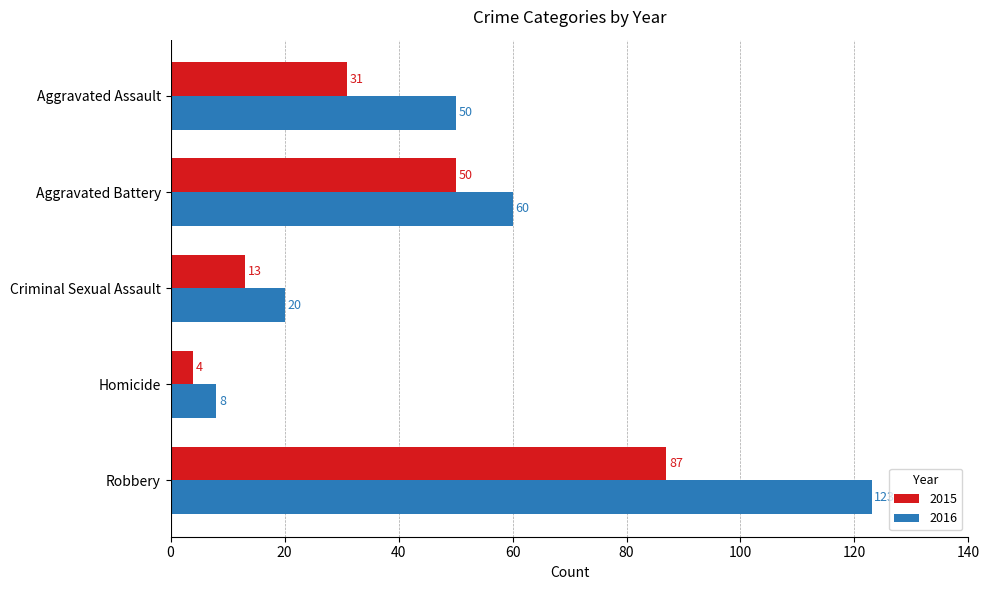

How many series are shown in this chart?

2